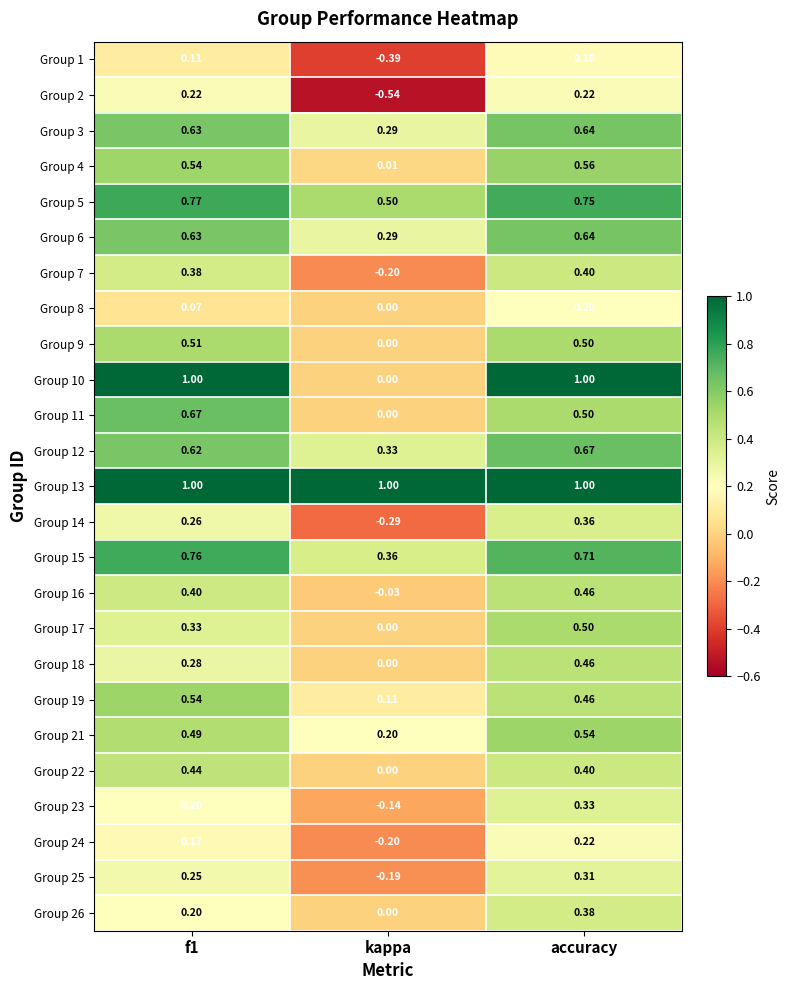

Which series has the largest total across all categories?

Group 13